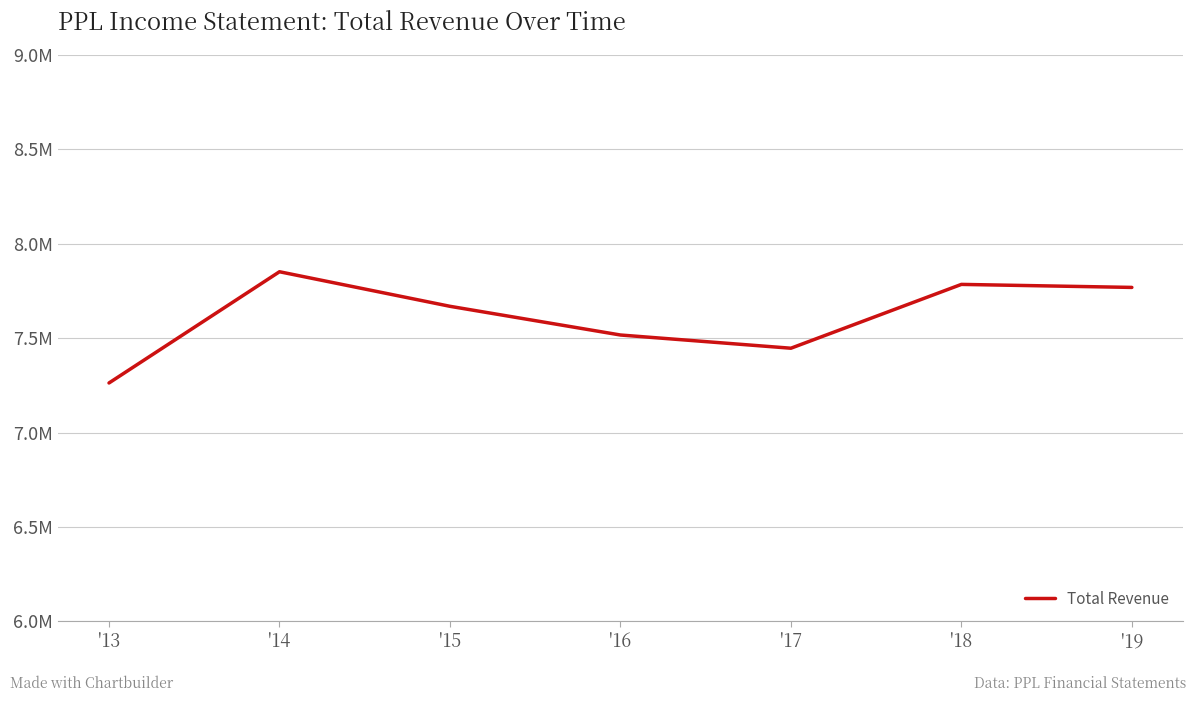

Is this an area chart (filled region under the line)?

No